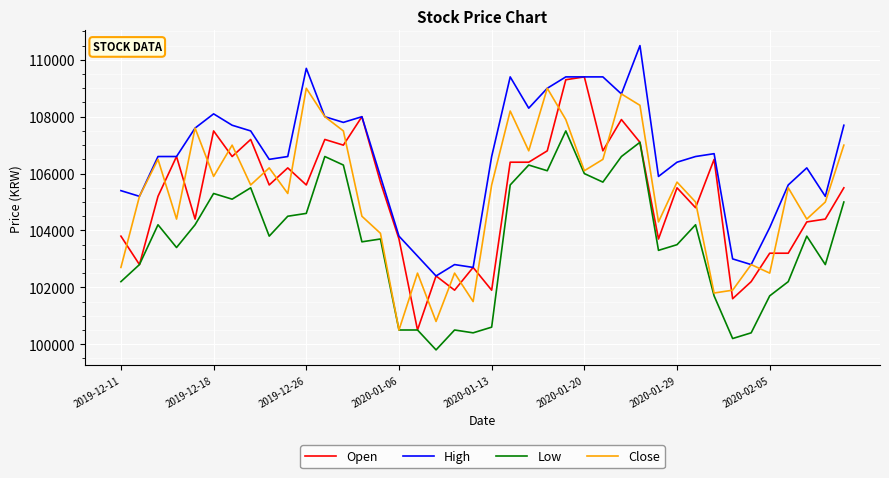

What is the maximum value for Close?

109000